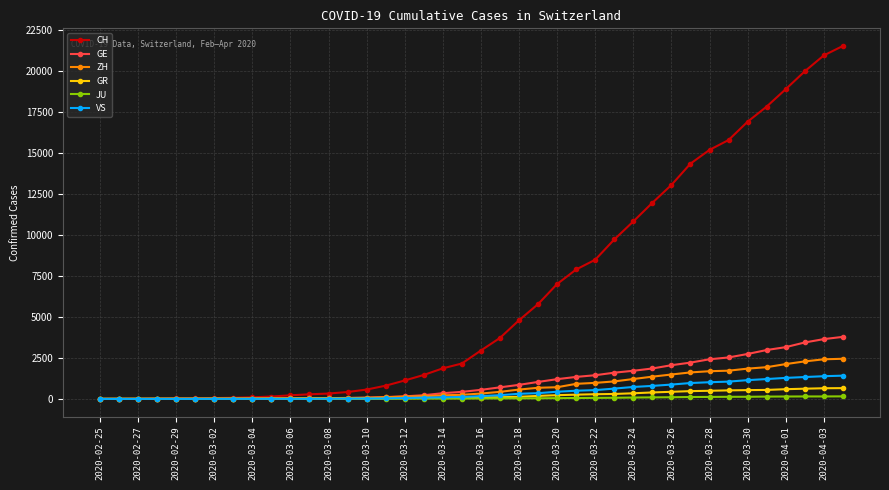

Which series has the largest range (max minus min)?

CH